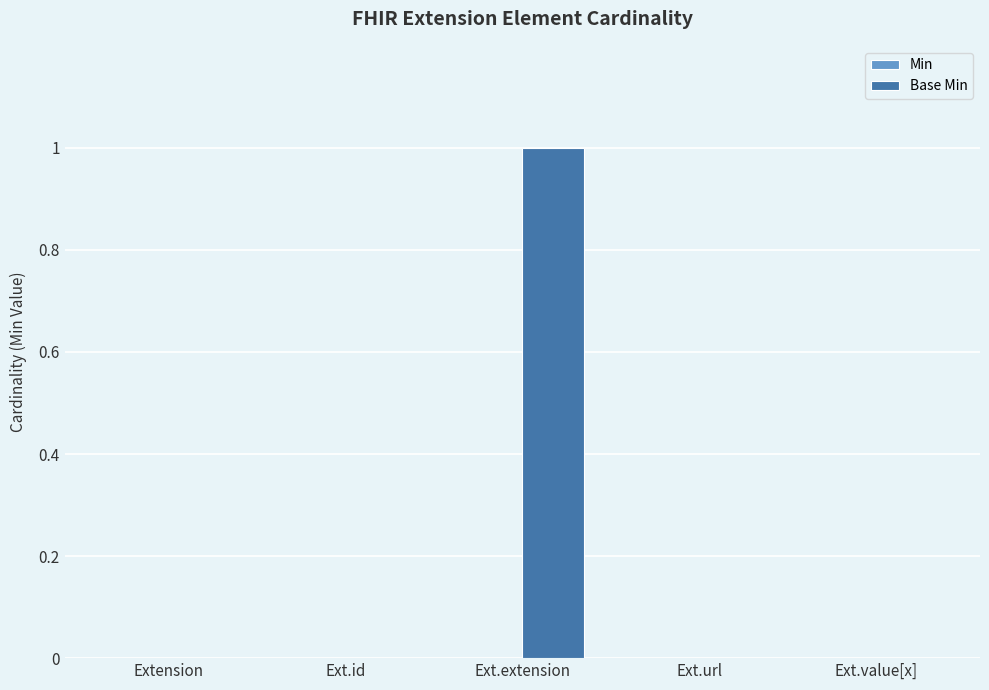

True or false: the data shows 0 at Ext.value[x].

True